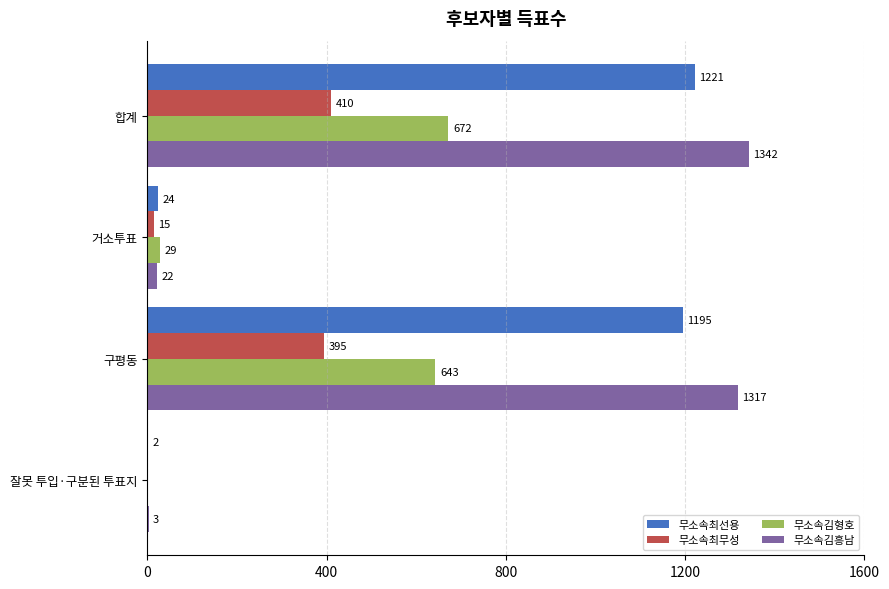

Between 거소투표 and 잘못 투입·구분된 투표지, which series saw the biggest shift?

무소속김형호